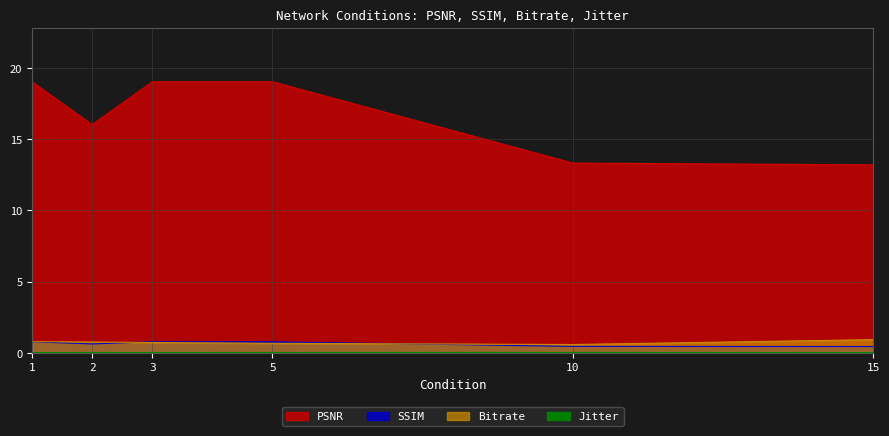

The Bitrate series shows 1.1 at 1. True or false?

False